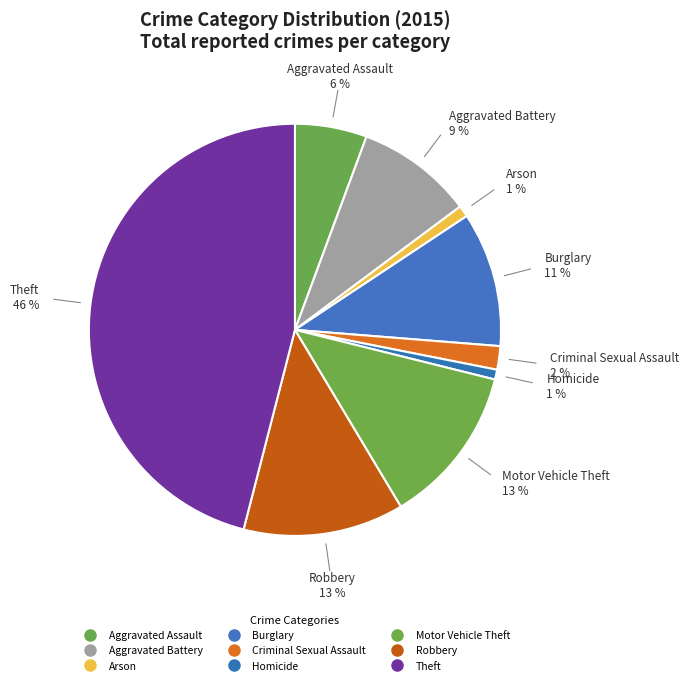

Do Arson and Aggravated Assault together represent more than half of the pie?

No